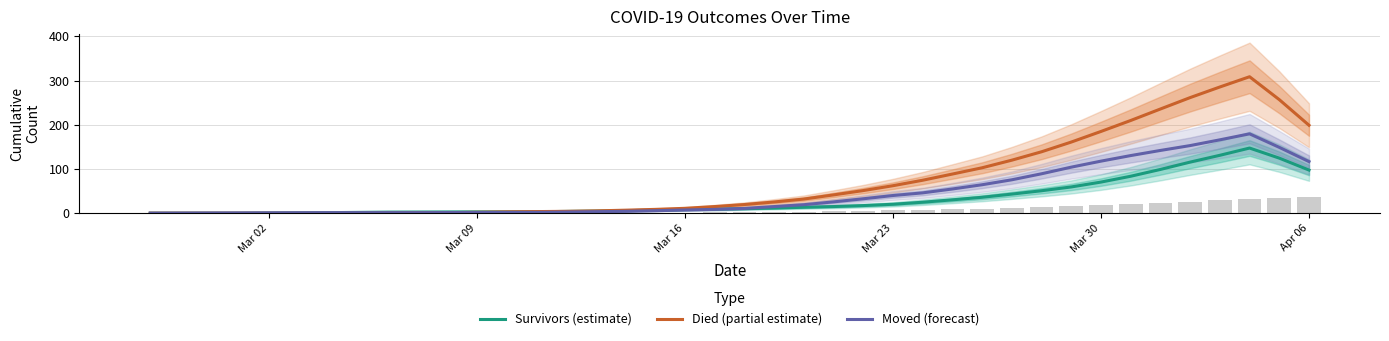

The Moved (forecast) series shows 117.8 at Mar 30. True or false?

True